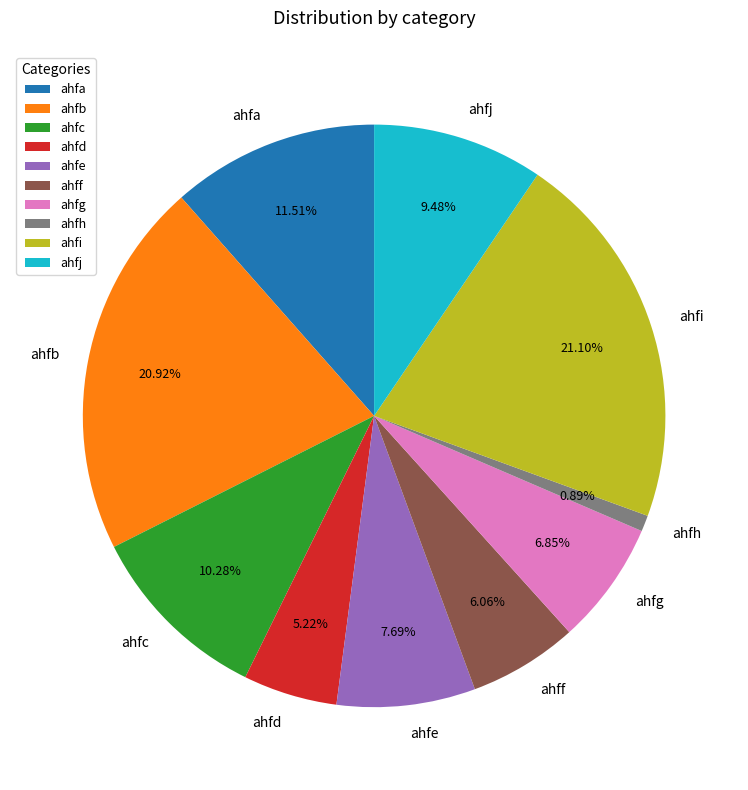

How many slices are in this pie chart?

10